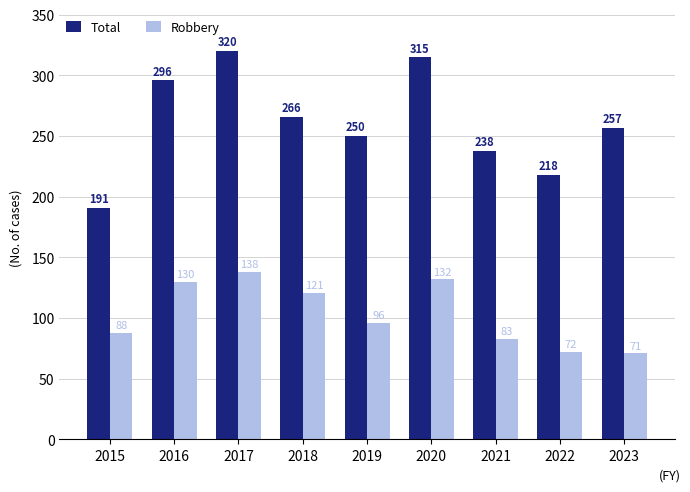

Reading left to right, transcribe all the data shown in this chart.

Total: 2015=191	2016=296	2017=320	2018=266	2019=250	2020=315	2021=238	2022=218	2023=257
Robbery: 2015=88	2016=130	2017=138	2018=121	2019=96	2020=132	2021=83	2022=72	2023=71